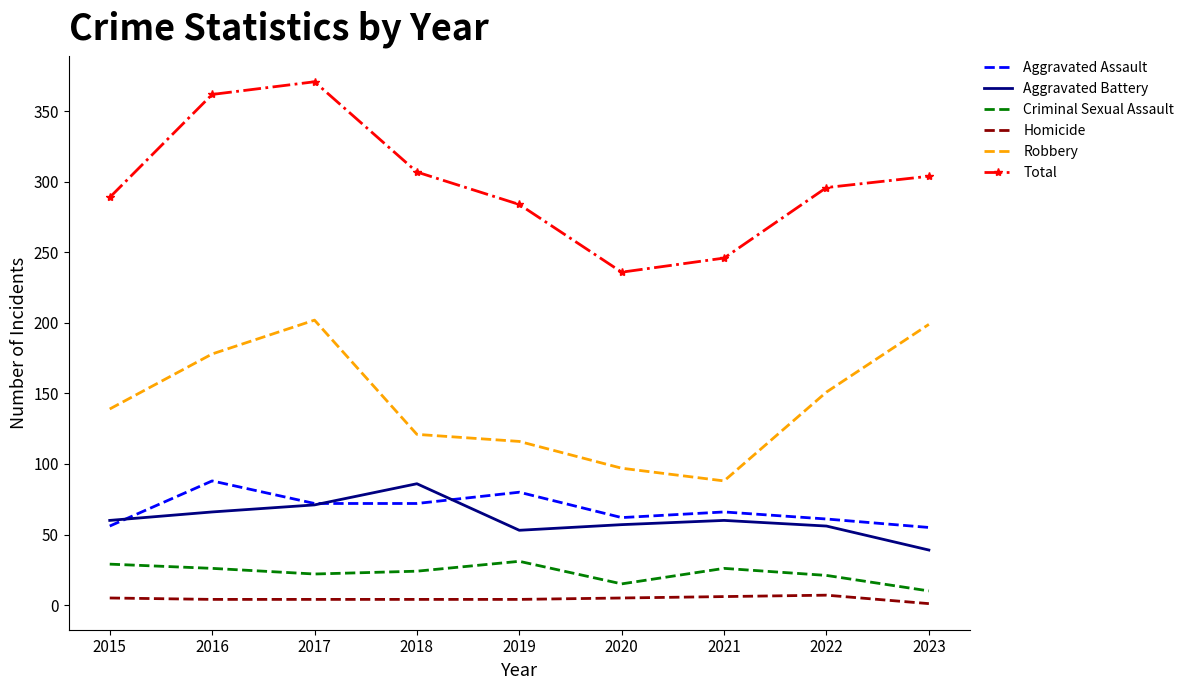

True or false: Criminal Sexual Assault and Aggravated Assault cross at least once.

False